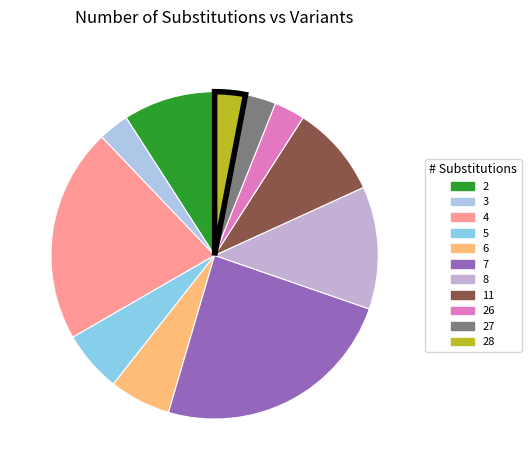

Count the number of slices in the pie.

11